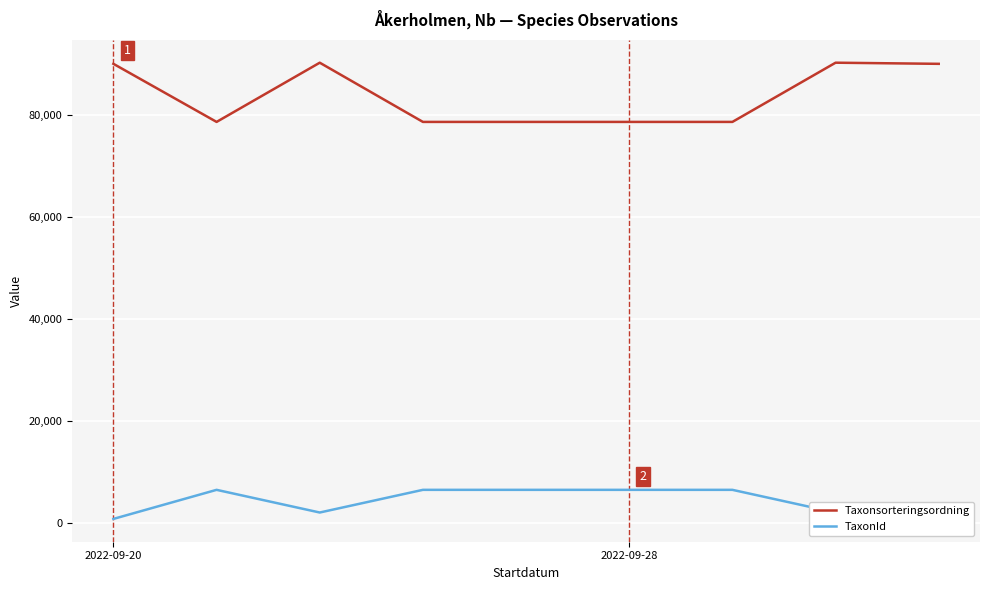

How many data points does each series have?

9